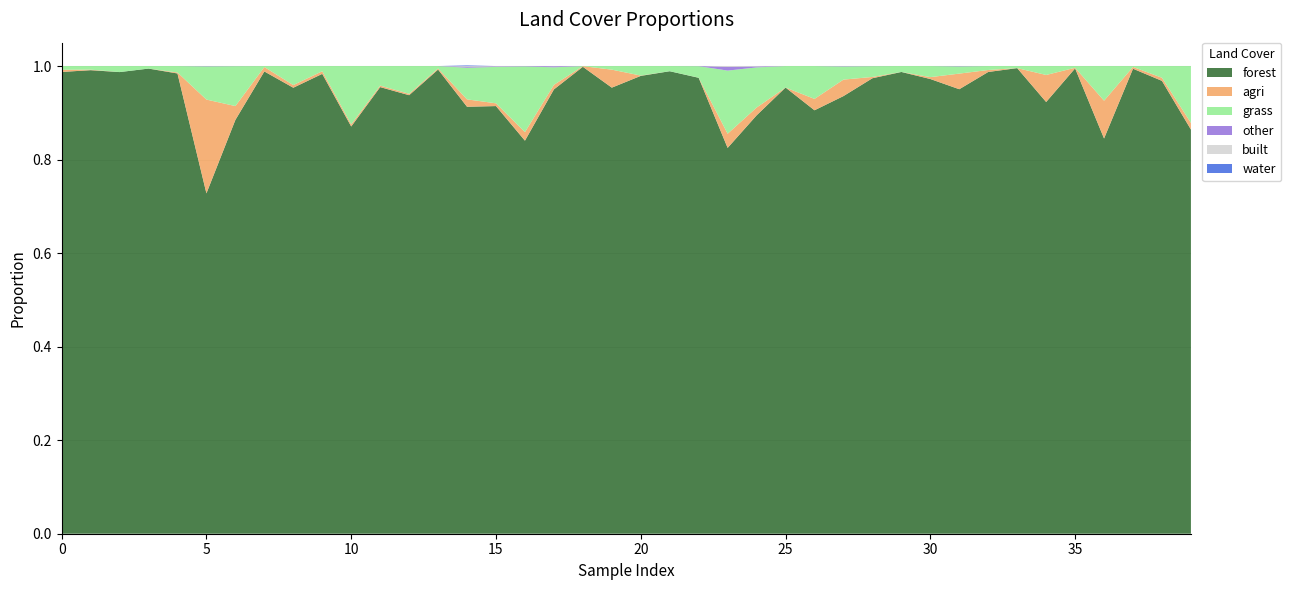

Reading right to left, extract all data points from this chart.

forest: 0.9	1.0	1.0	0.8	1.0	0.9	1.0	1.0	1.0	1.0	1.0	1.0	0.9	0.9	1.0	0.9	0.8	1.0	1.0	1.0	1.0	1.0	1.0	0.8	0.9	0.9	1.0	0.9	1.0	0.9	1.0	1.0	1.0	0.9	0.7	1.0	1.0	1.0	1.0	1.0
agri: 0.0	0.0	0.0	0.1	0.0	0.1	0.0	0.0	0.0	0.0	0.0	0.0	0.0	0.0	0.0	0.0	0.0	0.0	0.0	0.0	0.0	0.0	0.0	0.0	0.0	0.0	0.0	0.0	0.0	0.0	0.0	0.0	0.0	0.0	0.2	0.0	0.0	0.0	0.0	0.0
grass: 0.1	0.0	0.0	0.1	0.0	0.0	0.0	0.0	0.0	0.0	0.0	0.0	0.0	0.1	0.0	0.1	0.1	0.0	0.0	0.0	0.0	0.0	0.0	0.1	0.1	0.1	0.0	0.1	0.0	0.1	0.0	0.0	0.0	0.1	0.1	0.0	0.0	0.0	0.0	0.0
other: 0.0	0.0	0.0	0.0	0.0	0.0	0.0	0.0	0.0	0.0	0.0	0.0	0.0	0.0	0.0	0.0	0.0	0.0	0.0	0.0	0.0	0.0	0.0	0.0	0.0	0.0	0.0	0.0	0.0	0.0	0.0	0.0	0.0	0.0	0.0	0.0	0.0	0.0	0.0	0.0
built: 0.0	0.0	0.0	0.0	0.0	0.0	0.0	0.0	0.0	0.0	0.0	0.0	0.0	0.0	0.0	0.0	0.0	0.0	0.0	0.0	0.0	0.0	0.0	0.0	0.0	0.0	0.0	0.0	0.0	0.0	0.0	0.0	0.0	0.0	0.0	0.0	0.0	0.0	0.0	0.0
water: 0.0	0.0	0.0	0.0	0.0	0.0	0.0	0.0	0.0	0.0	0.0	0.0	0.0	0.0	0.0	0.0	0.0	0.0	0.0	0.0	0.0	0.0	0.0	0.0	0.0	0.0	0.0	0.0	0.0	0.0	0.0	0.0	0.0	0.0	0.0	0.0	0.0	0.0	0.0	0.0